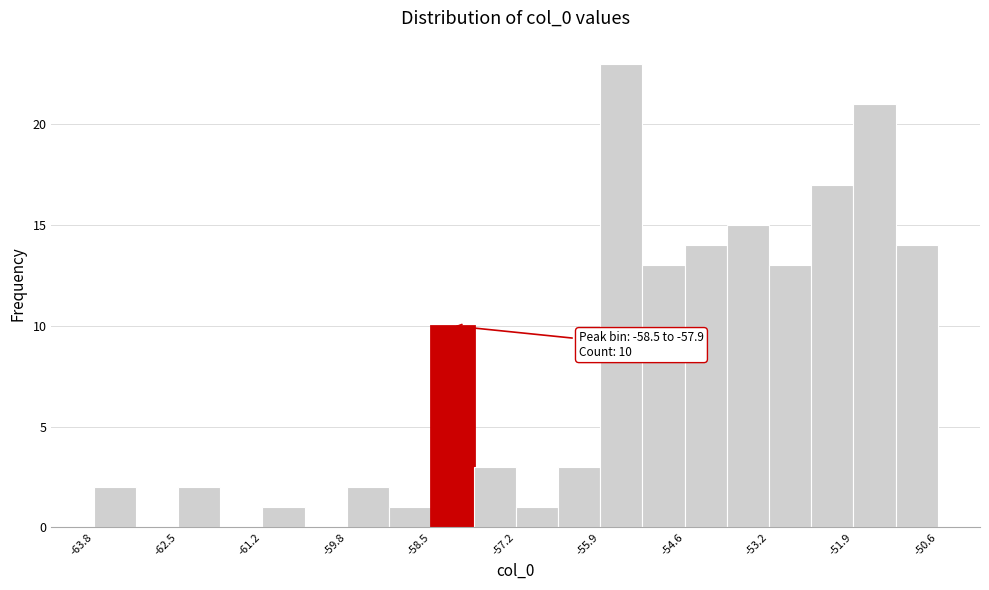

Read against the x-axis, roughly where is the centre of the tallest bar?

-55.6